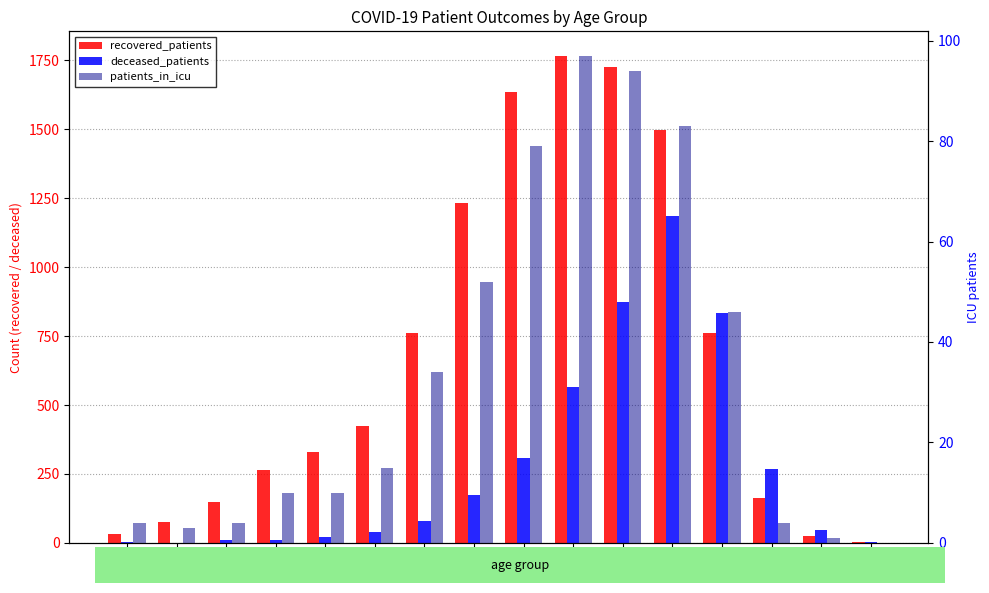

What are all the series names shown in the legend?

recovered_patients, deceased_patients, patients_in_icu